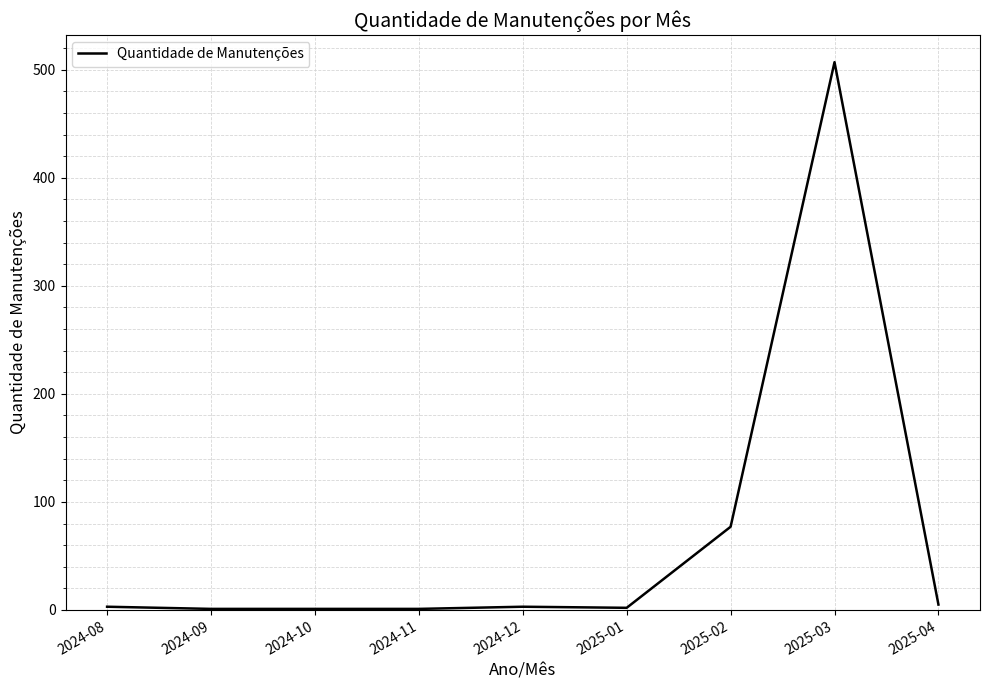

What position from the right is 2024-08?

9